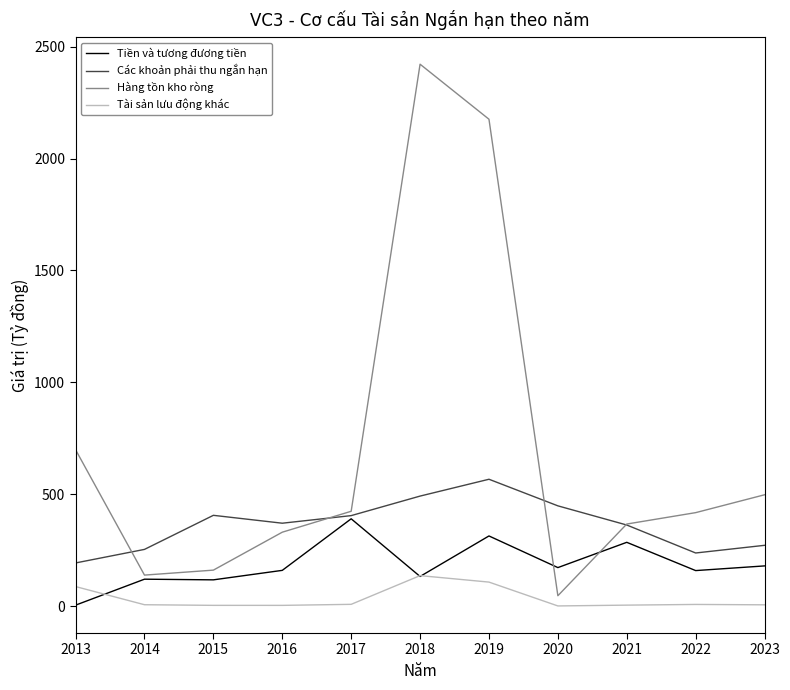

Which category has the lowest value in the Tiền và tương đương tiền series?

2013